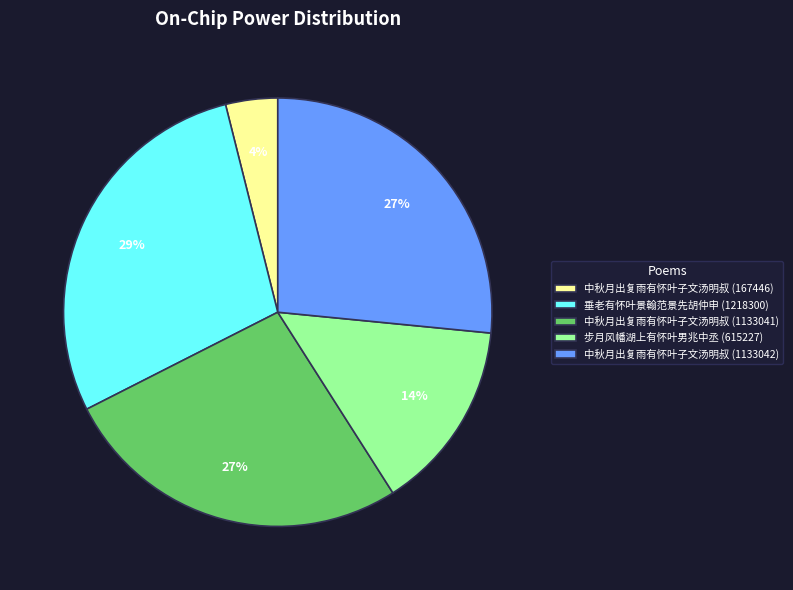

To the nearest percent, what is the average slice percentage?

20%